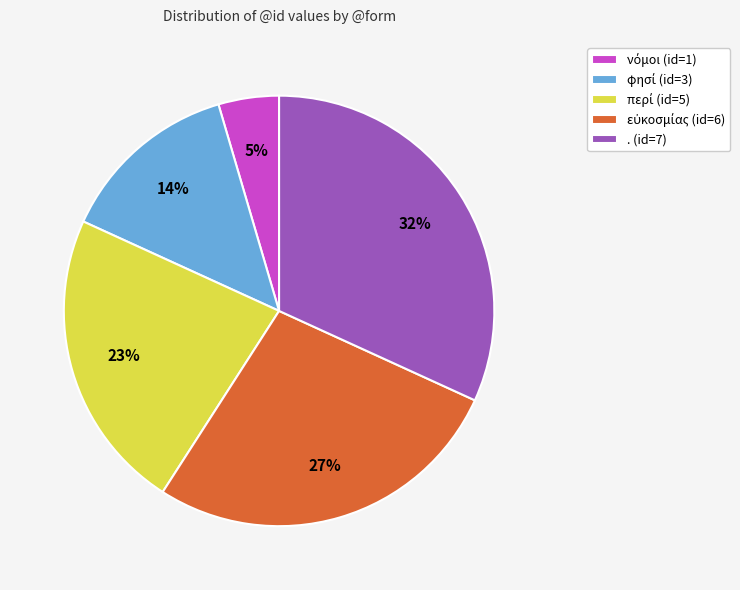

True or false: . (id=7) accounts for 40% of the total.

False